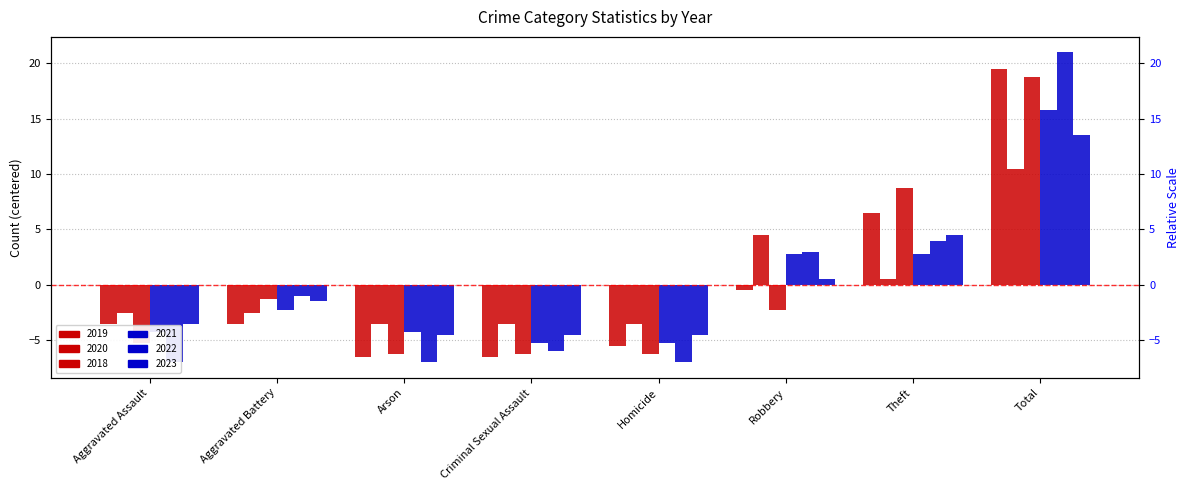

What is the label of the 8th bar from the left?

Total